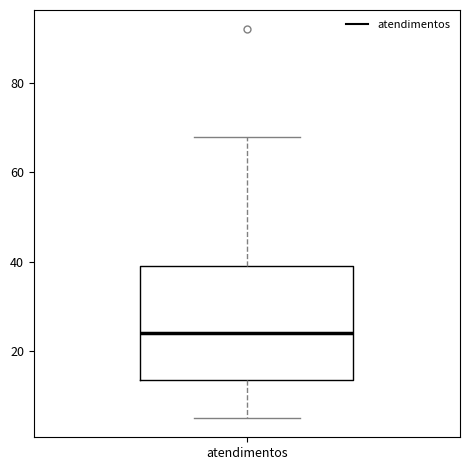

Transcribe this box plot: give where the median line is, the range the box spans, and where the two whiskers end, as read against the y-axis. The values are not printed on the chart, so give them approximately, as read against the axis.

median 24, box 14 to 40, whiskers 6 to 68